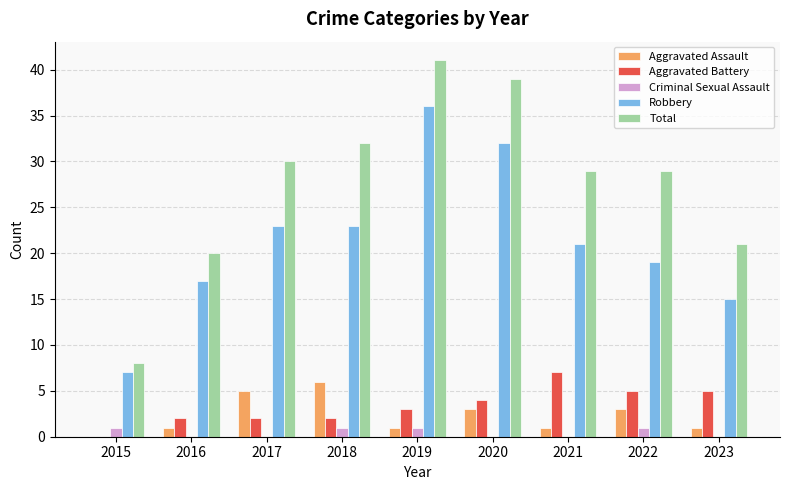

Which series changed the most between 2016 and 2022?

Total